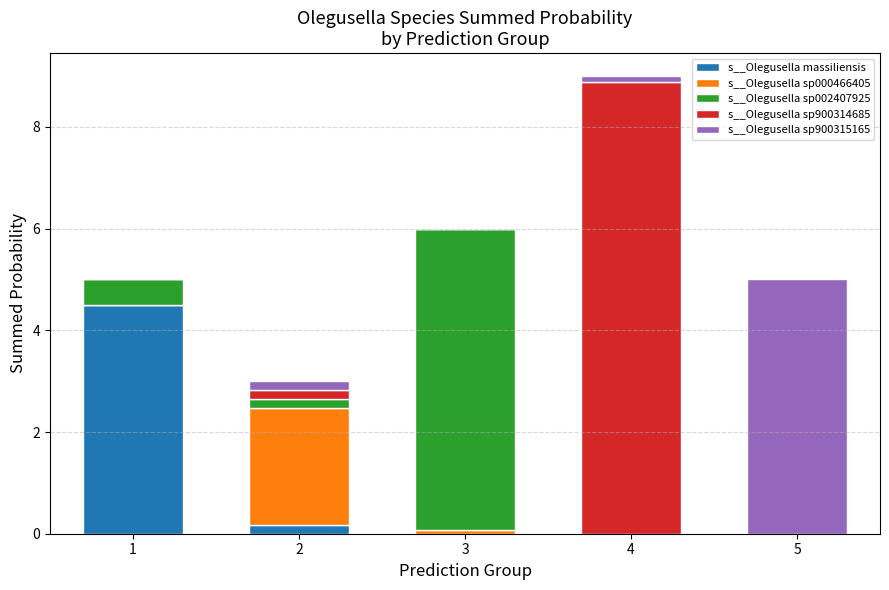

What is the sum of all s__Olegusella massiliensis values?

4.7